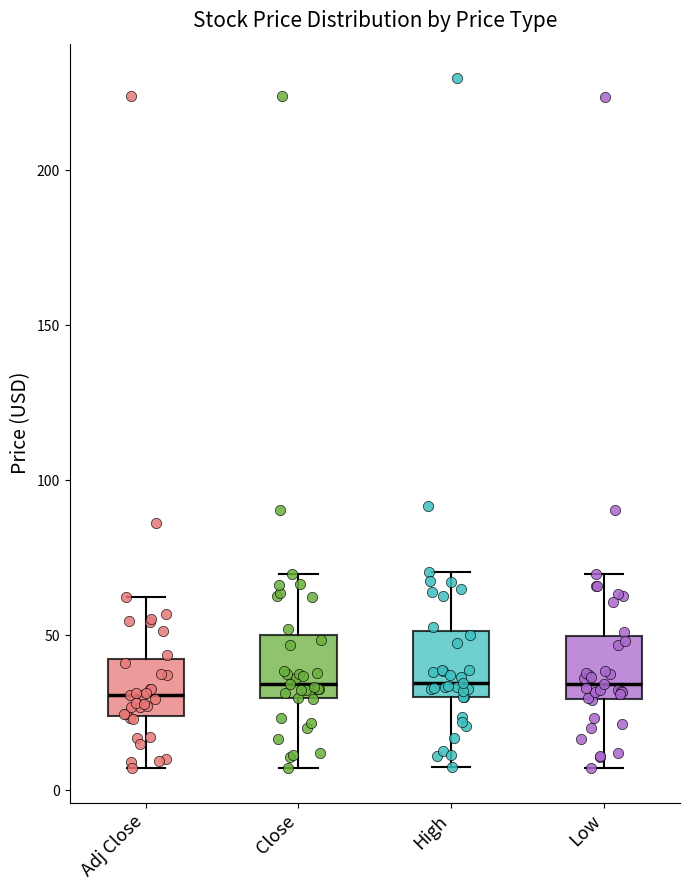

Where does the median line of the box for Close sit on the y-axis? The values are not printed on the chart, so give them approximately, as read against the axis.

35